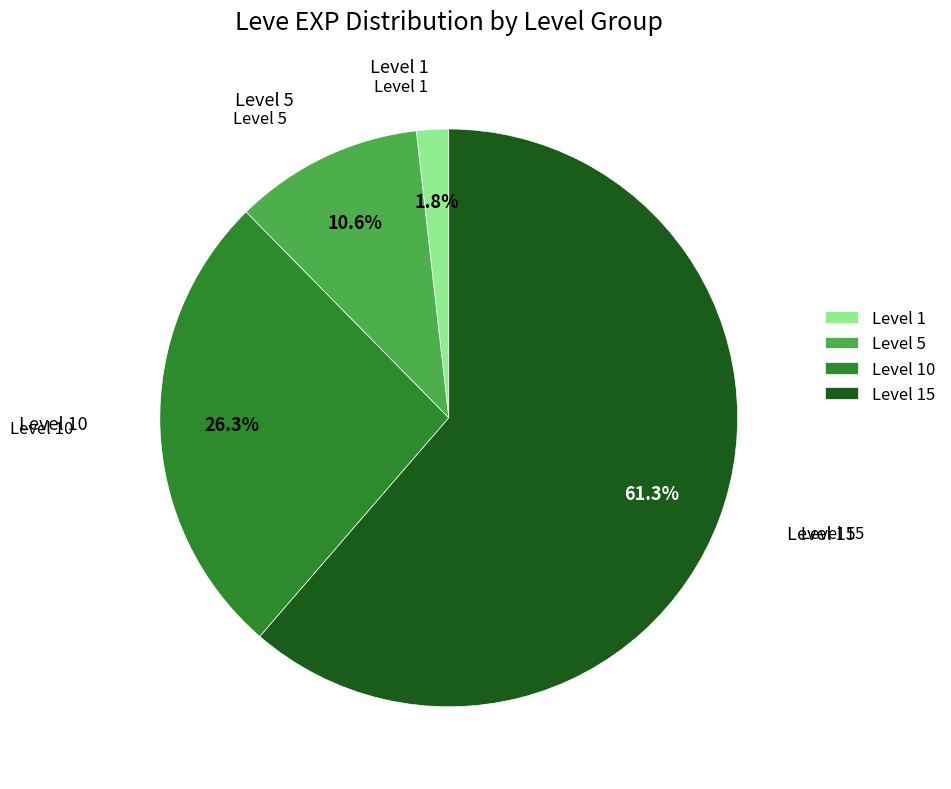

Which slice is the smallest?

Level 1